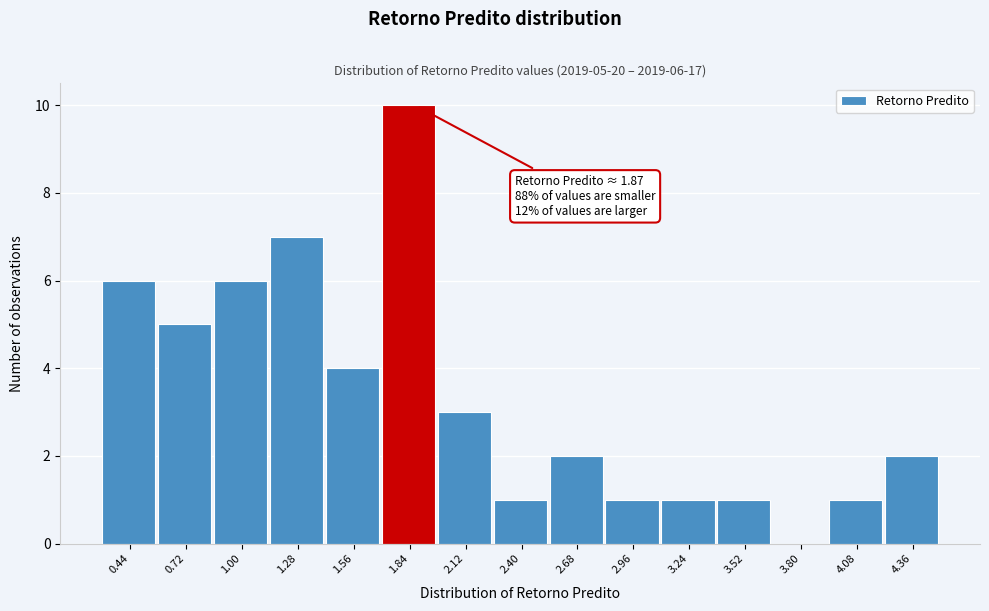

Over which range of the x-axis is the bar tallest?

1.70 to 2.00